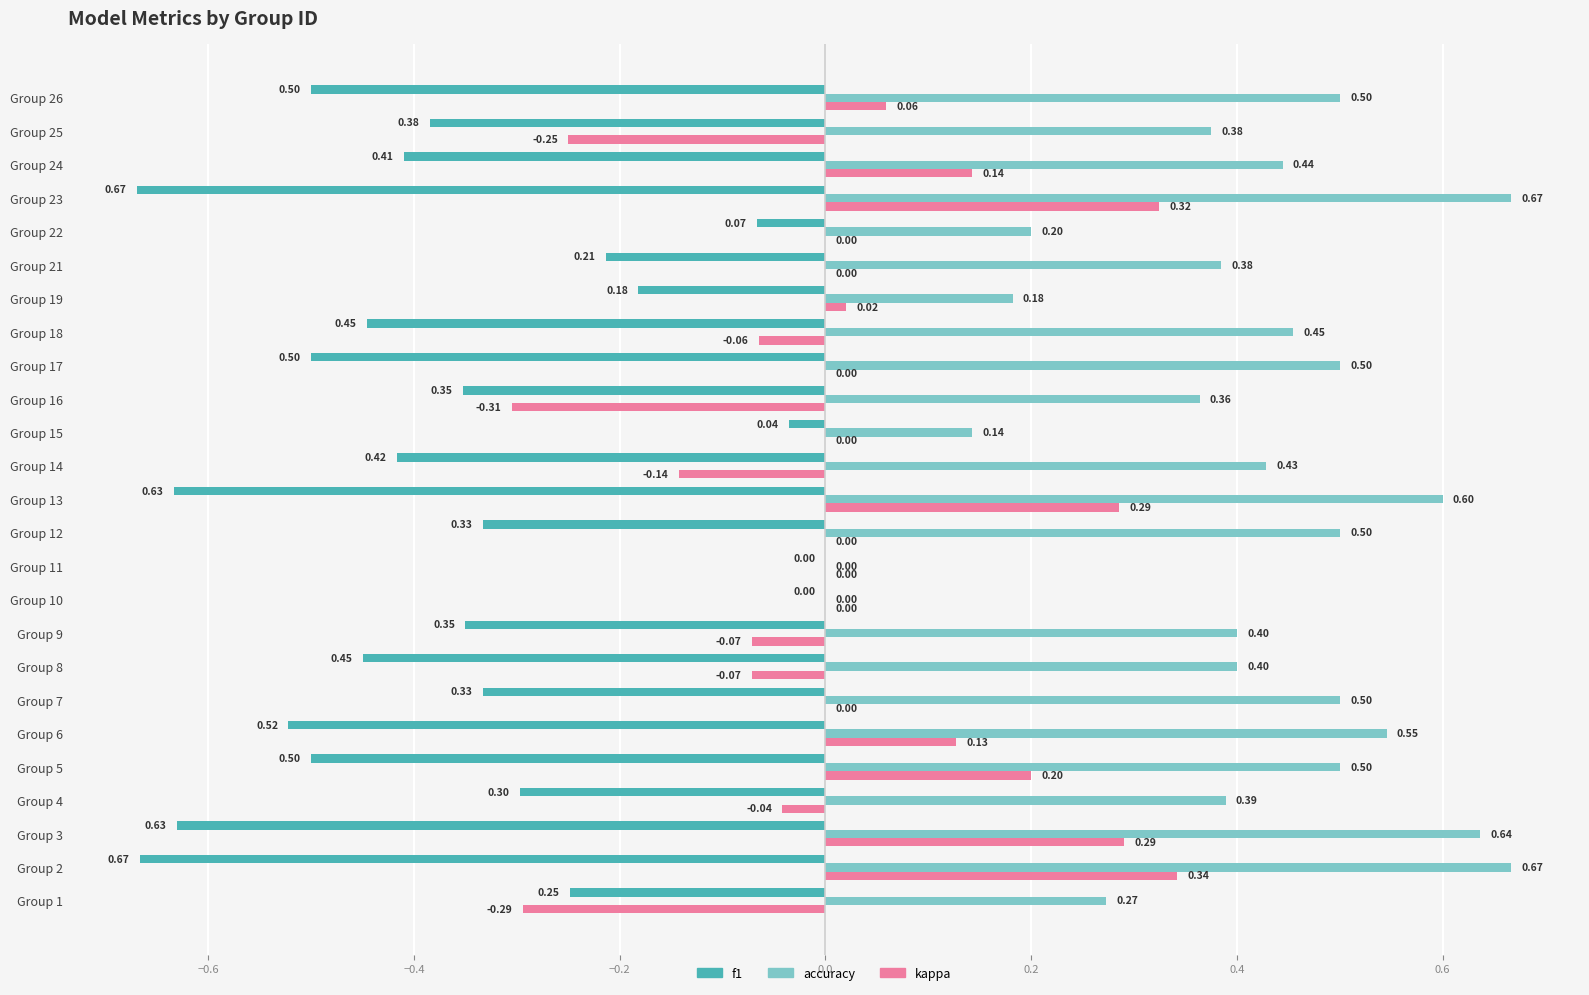

How many data points does each series have?

25